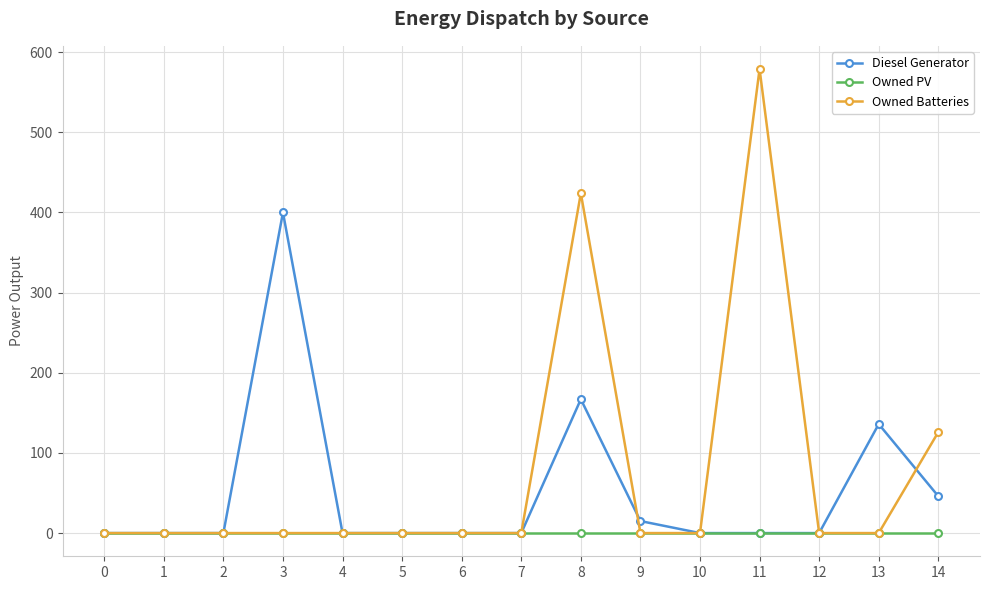

How many lines are shown in the chart?

3